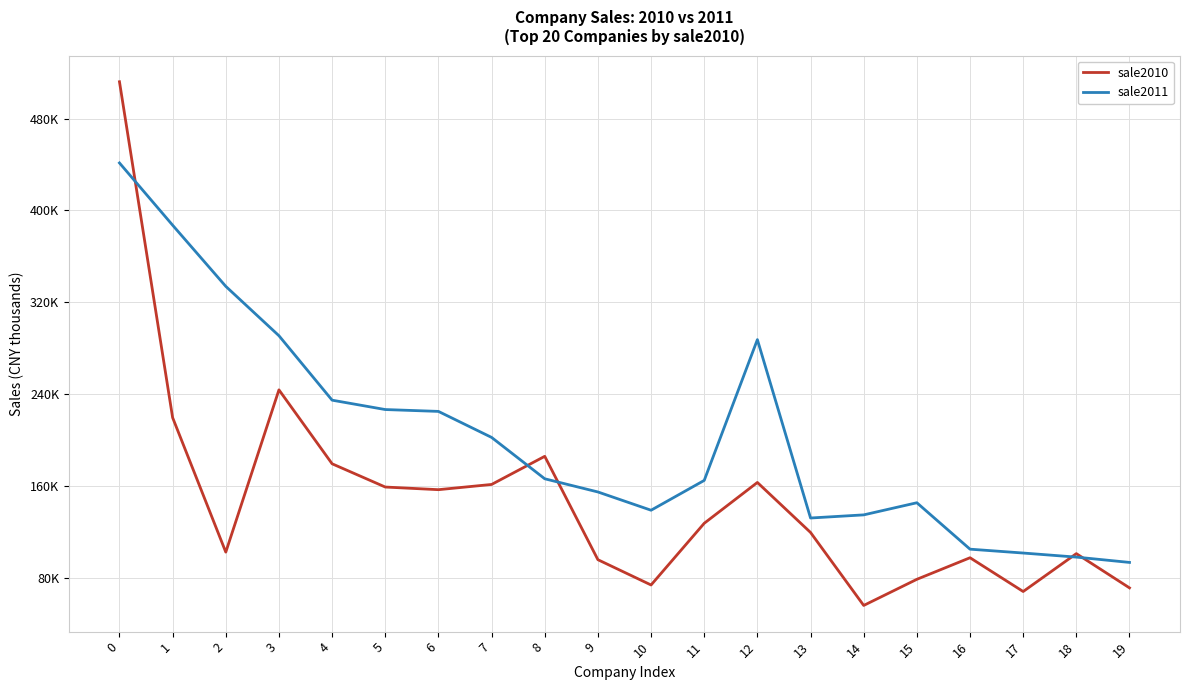

True or false: sale2010 has more than 2 interior local peaks.

True